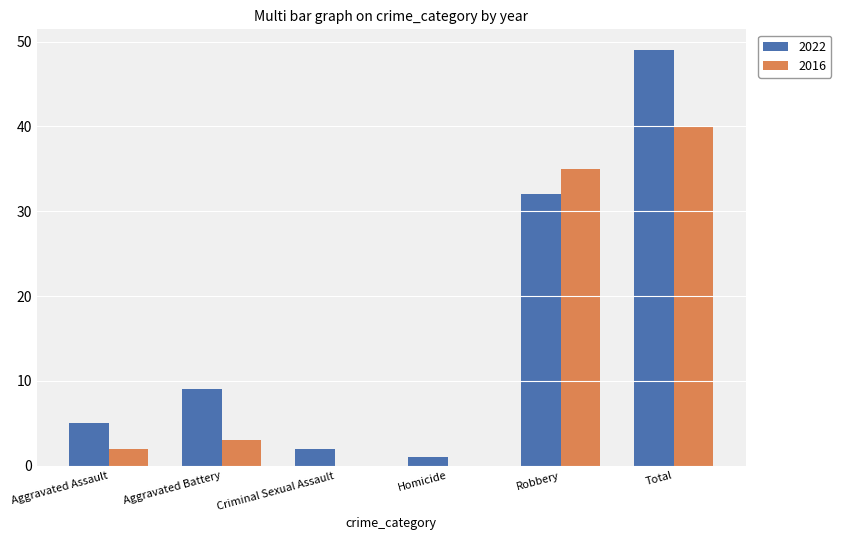

What is the sum of the 2016 values at Criminal Sexual Assault and Total?

40